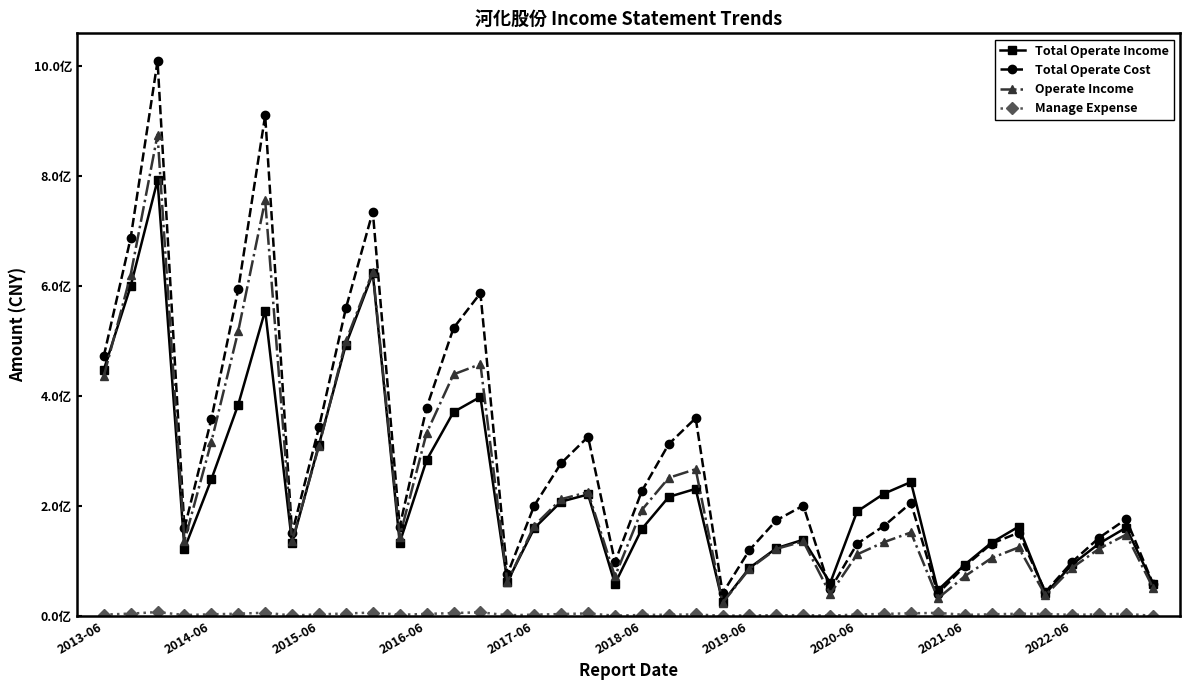

Is this an area chart (filled region under the line)?

No